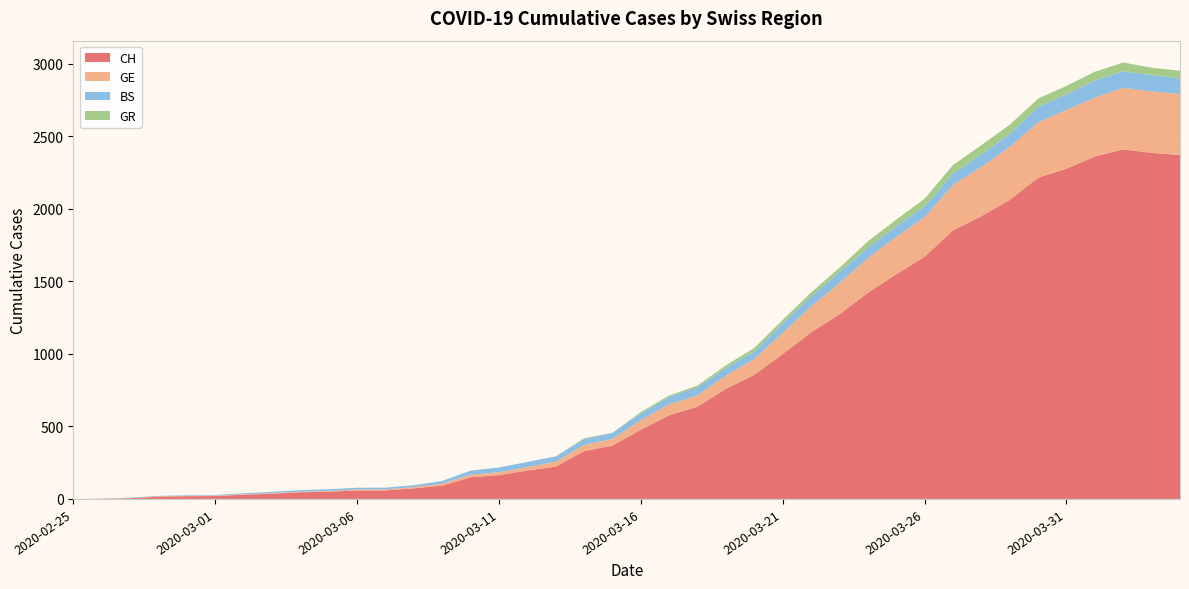

Reading left to right, list all the values displayed in this chart.

CH: 2020-02-25=0	2020-02-26=1	2020-02-27=5	2020-02-28=16	2020-02-29=19	2020-03-01=20	2020-03-02=29	2020-03-03=36	2020-03-04=46	2020-03-05=50	2020-03-06=58	2020-03-07=59	2020-03-08=73	2020-03-09=92	2020-03-10=149	2020-03-11=164	2020-03-12=196	2020-03-13=223	2020-03-14=329	2020-03-15=368	2020-03-16=477	2020-03-17=577	2020-03-18=636	2020-03-19=759	2020-03-20=856	2020-03-21=999	2020-03-22=1148	2020-03-23=1273	2020-03-24=1421	2020-03-25=1548	2020-03-26=1669	2020-03-27=1851	2020-03-28=1949	2020-03-29=2061	2020-03-30=2214	2020-03-31=2276	2020-04-01=2360	2020-04-02=2409	2020-04-03=2385	2020-04-04=2370
GE: 2020-02-25=0	2020-02-26=1	2020-02-27=1	2020-02-28=2	2020-02-29=3	2020-03-01=3	2020-03-02=3	2020-03-03=4	2020-03-04=4	2020-03-05=5	2020-03-06=7	2020-03-07=7	2020-03-08=9	2020-03-09=13	2020-03-10=18	2020-03-11=20	2020-03-12=23	2020-03-13=33	2020-03-14=43	2020-03-15=46	2020-03-16=66	2020-03-17=75	2020-03-18=78	2020-03-19=92	2020-03-20=109	2020-03-21=145	2020-03-22=179	2020-03-23=214	2020-03-24=238	2020-03-25=258	2020-03-26=272	2020-03-27=313	2020-03-28=339	2020-03-29=365	2020-03-30=382	2020-03-31=405	2020-04-01=406	2020-04-02=424	2020-04-03=424	2020-04-04=421
BS: 2020-02-25=0	2020-02-26=0	2020-02-27=3	2020-02-28=3	2020-02-29=4	2020-03-01=4	2020-03-02=7	2020-03-03=9	2020-03-04=11	2020-03-05=12	2020-03-06=12	2020-03-07=12	2020-03-08=13	2020-03-09=19	2020-03-10=28	2020-03-11=33	2020-03-12=36	2020-03-13=37	2020-03-14=40	2020-03-15=42	2020-03-16=47	2020-03-17=52	2020-03-18=55	2020-03-19=52	2020-03-20=52	2020-03-21=66	2020-03-22=69	2020-03-23=77	2020-03-24=73	2020-03-25=74	2020-03-26=76	2020-03-27=79	2020-03-28=87	2020-03-29=90	2020-03-30=105	2020-03-31=108	2020-04-01=119	2020-04-02=115	2020-04-03=112	2020-04-04=108
GR: 2020-02-25=0	2020-02-26=0	2020-02-27=0	2020-02-28=0	2020-02-29=0	2020-03-01=0	2020-03-02=0	2020-03-03=0	2020-03-04=0	2020-03-05=0	2020-03-06=0	2020-03-07=0	2020-03-08=0	2020-03-09=0	2020-03-10=0	2020-03-11=0	2020-03-12=0	2020-03-13=0	2020-03-14=6	2020-03-15=0	2020-03-16=9	2020-03-17=9	2020-03-18=13	2020-03-19=18	2020-03-20=24	2020-03-21=24	2020-03-22=27	2020-03-23=29	2020-03-24=43	2020-03-25=45	2020-03-26=52	2020-03-27=58	2020-03-28=63	2020-03-29=63	2020-03-30=58	2020-03-31=58	2020-04-01=59	2020-04-02=60	2020-04-03=51	2020-04-04=52